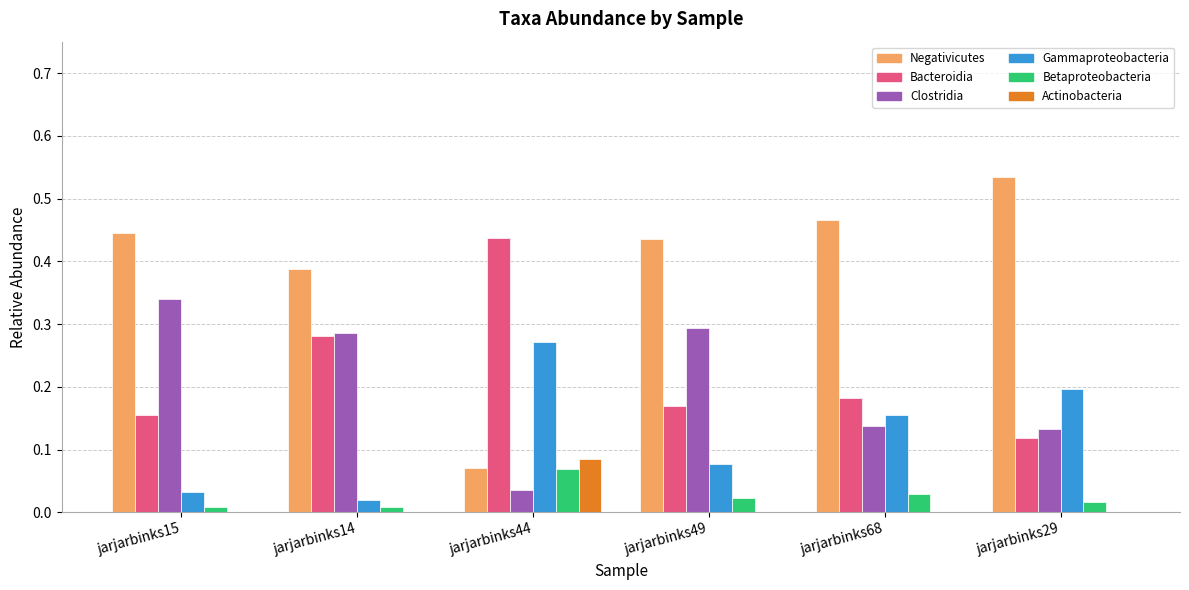

Which category has the highest value in the Actinobacteria series?

jarjarbinks44